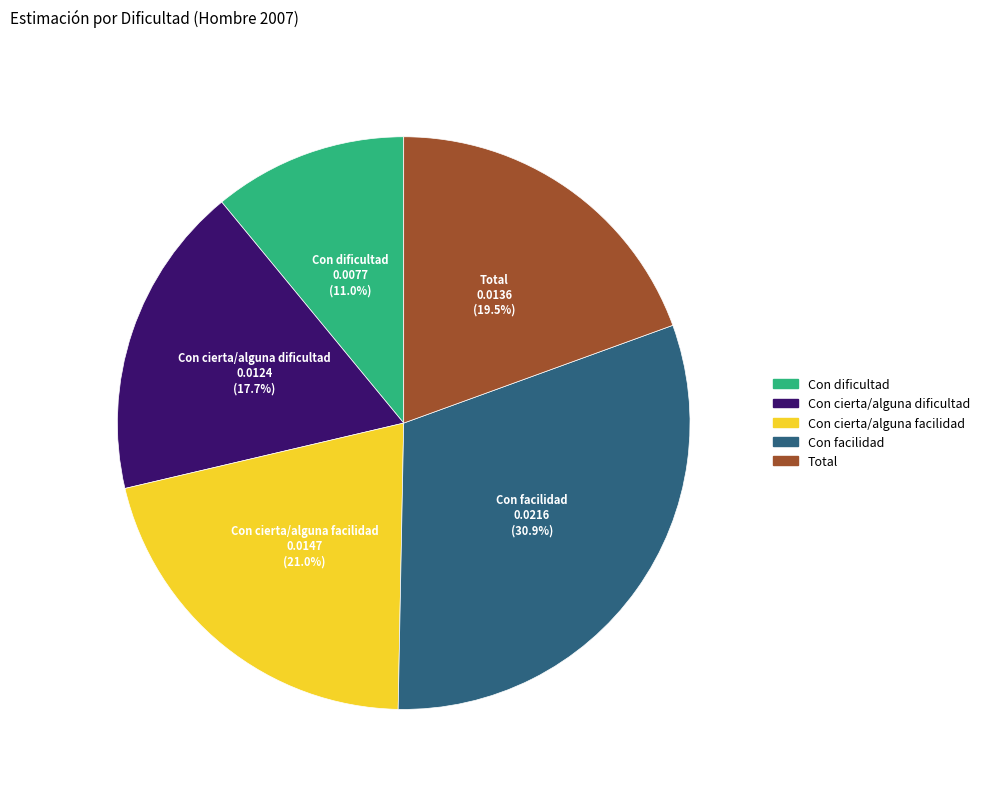

To the nearest percent, what is the difference between the largest and smallest slice percentages?

20%